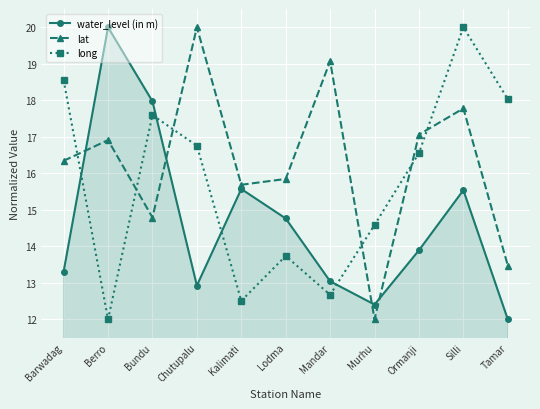

At which label does water_level (in m) reach its peak?

Berro